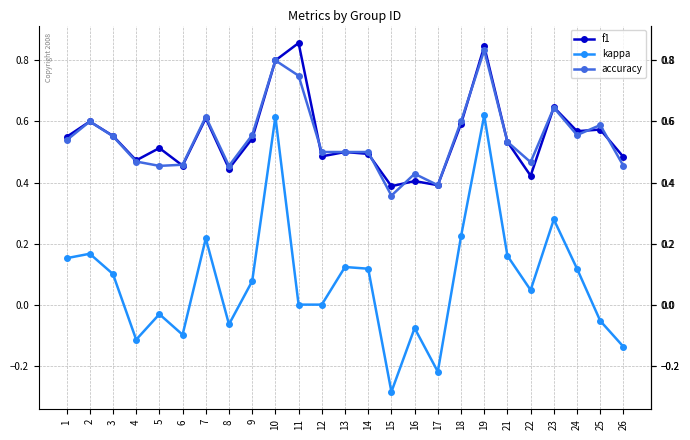

Which category has the lowest value across all series?

15